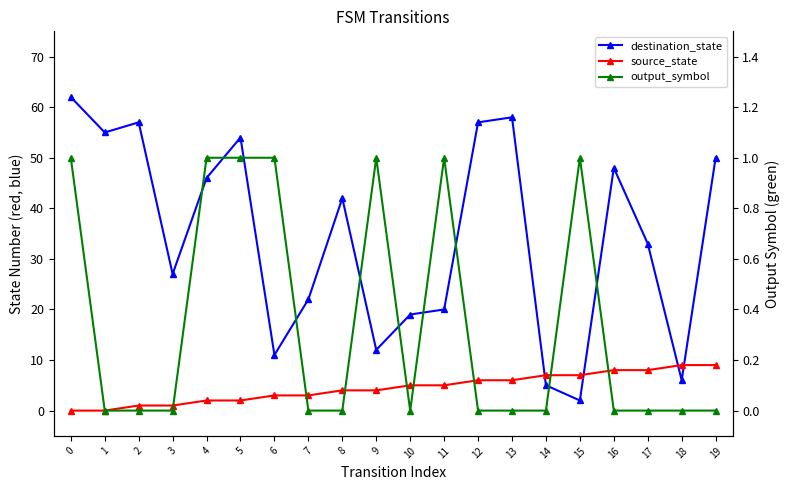

List the labels in order of destination_state value, largest first.

0, 13, 2, 12, 1, 5, 19, 16, 4, 8, 17, 3, 7, 11, 10, 9, 6, 18, 14, 15